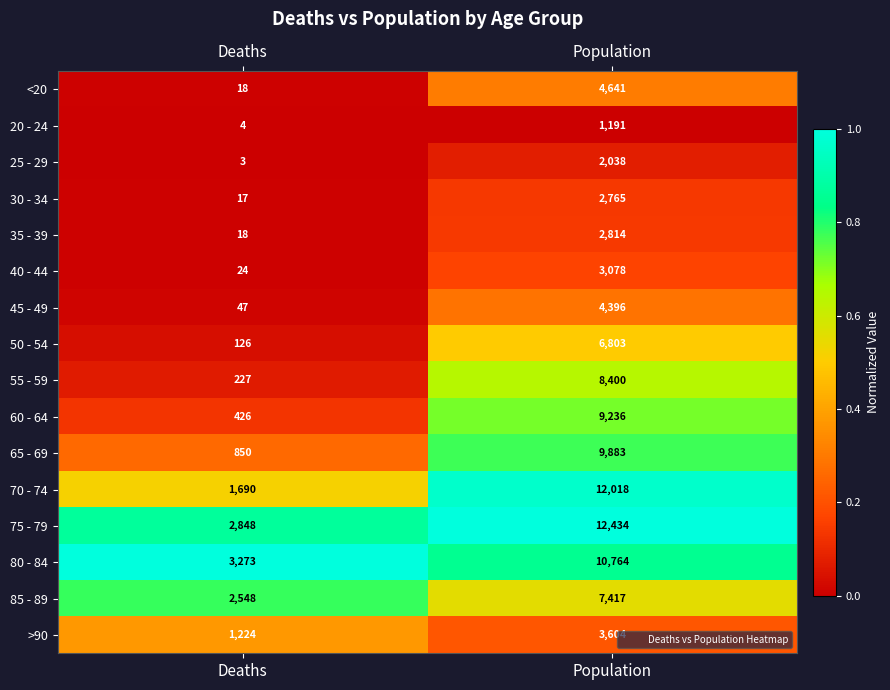

At which category is the sum across all series the highest?

Population